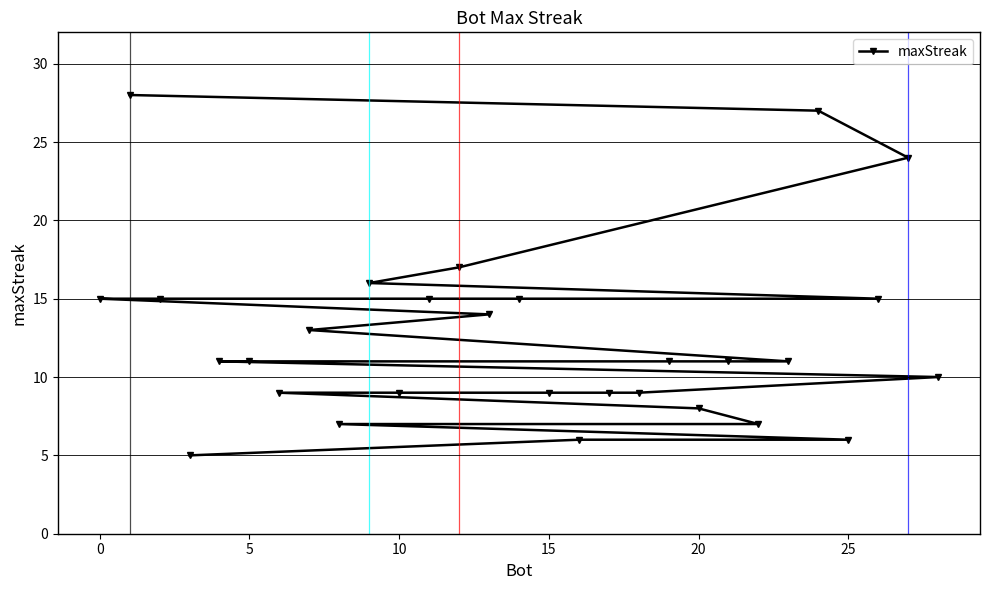

What is the change in value from 10 to 20?

-1